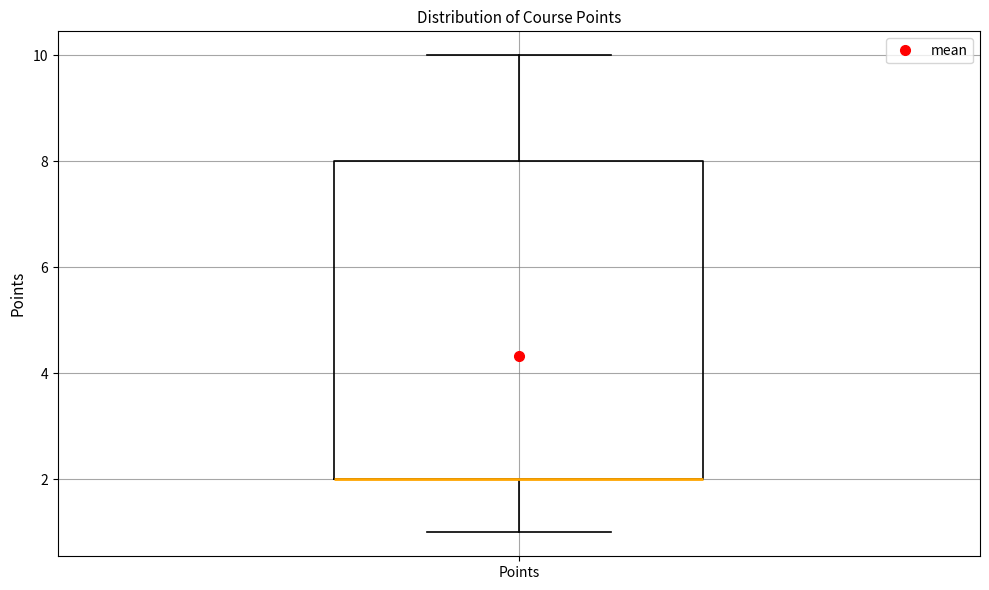

Where is the lower edge of the box for Points on the y-axis? The values are not printed on the chart, so give them approximately, as read against the axis.

2